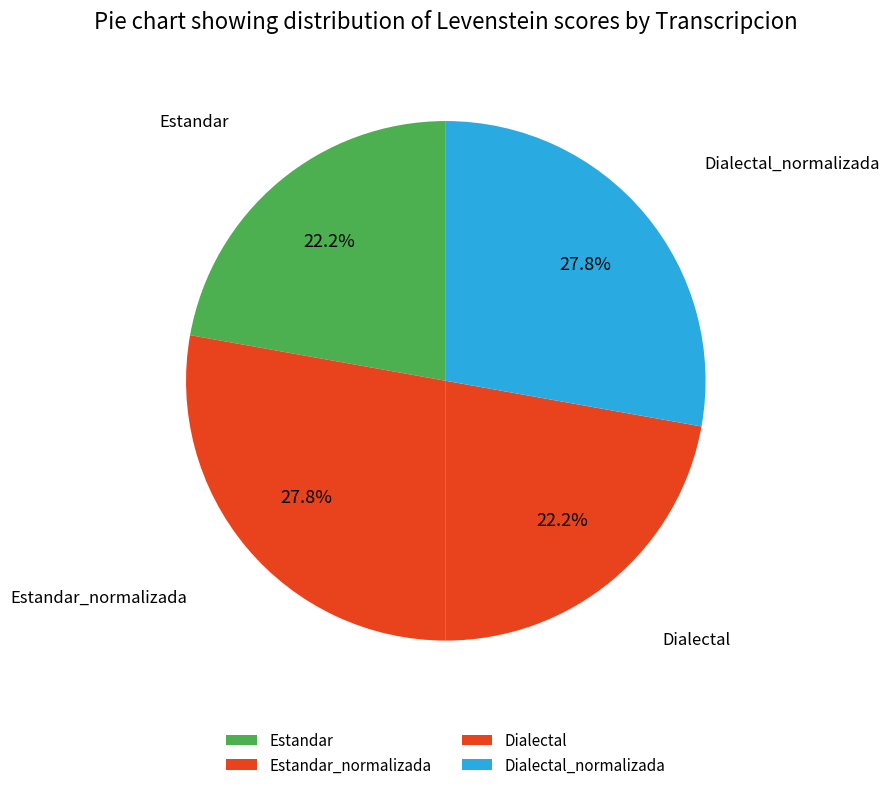

How many slices are in this pie chart?

4